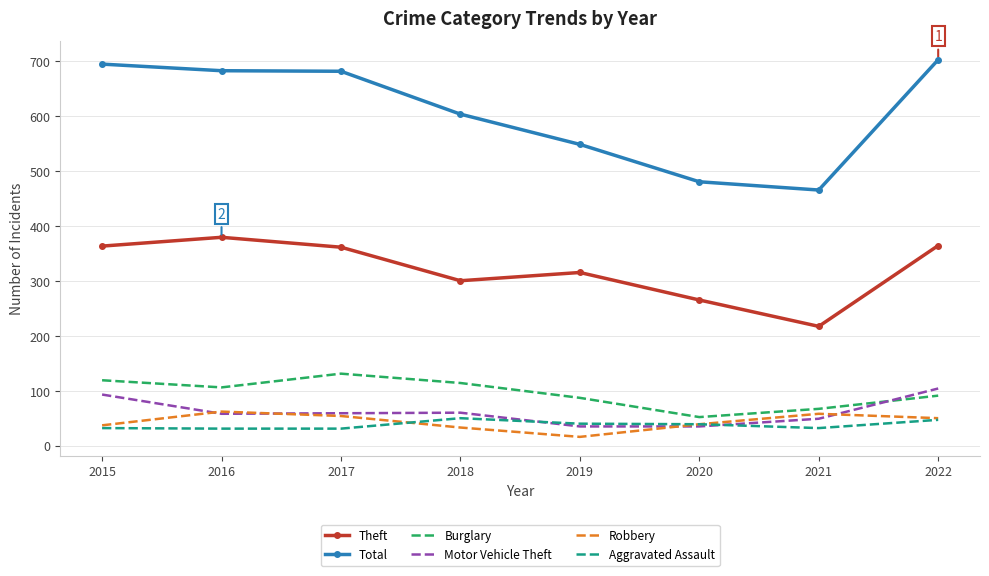

True or false: Burglary has a value of 91 at 2022.

True